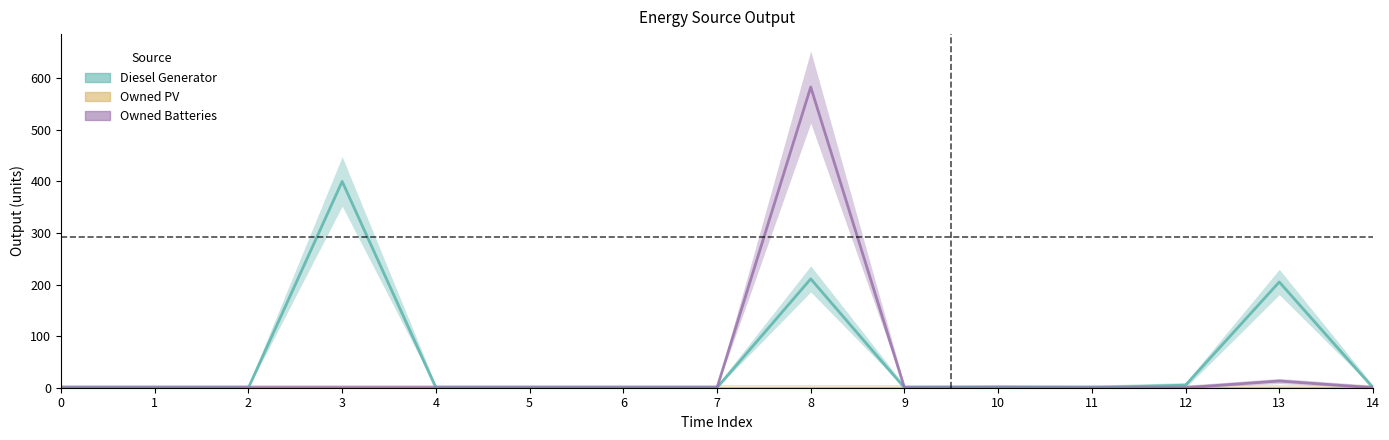

Is it true that Diesel Generator equals 193 at 11?

False